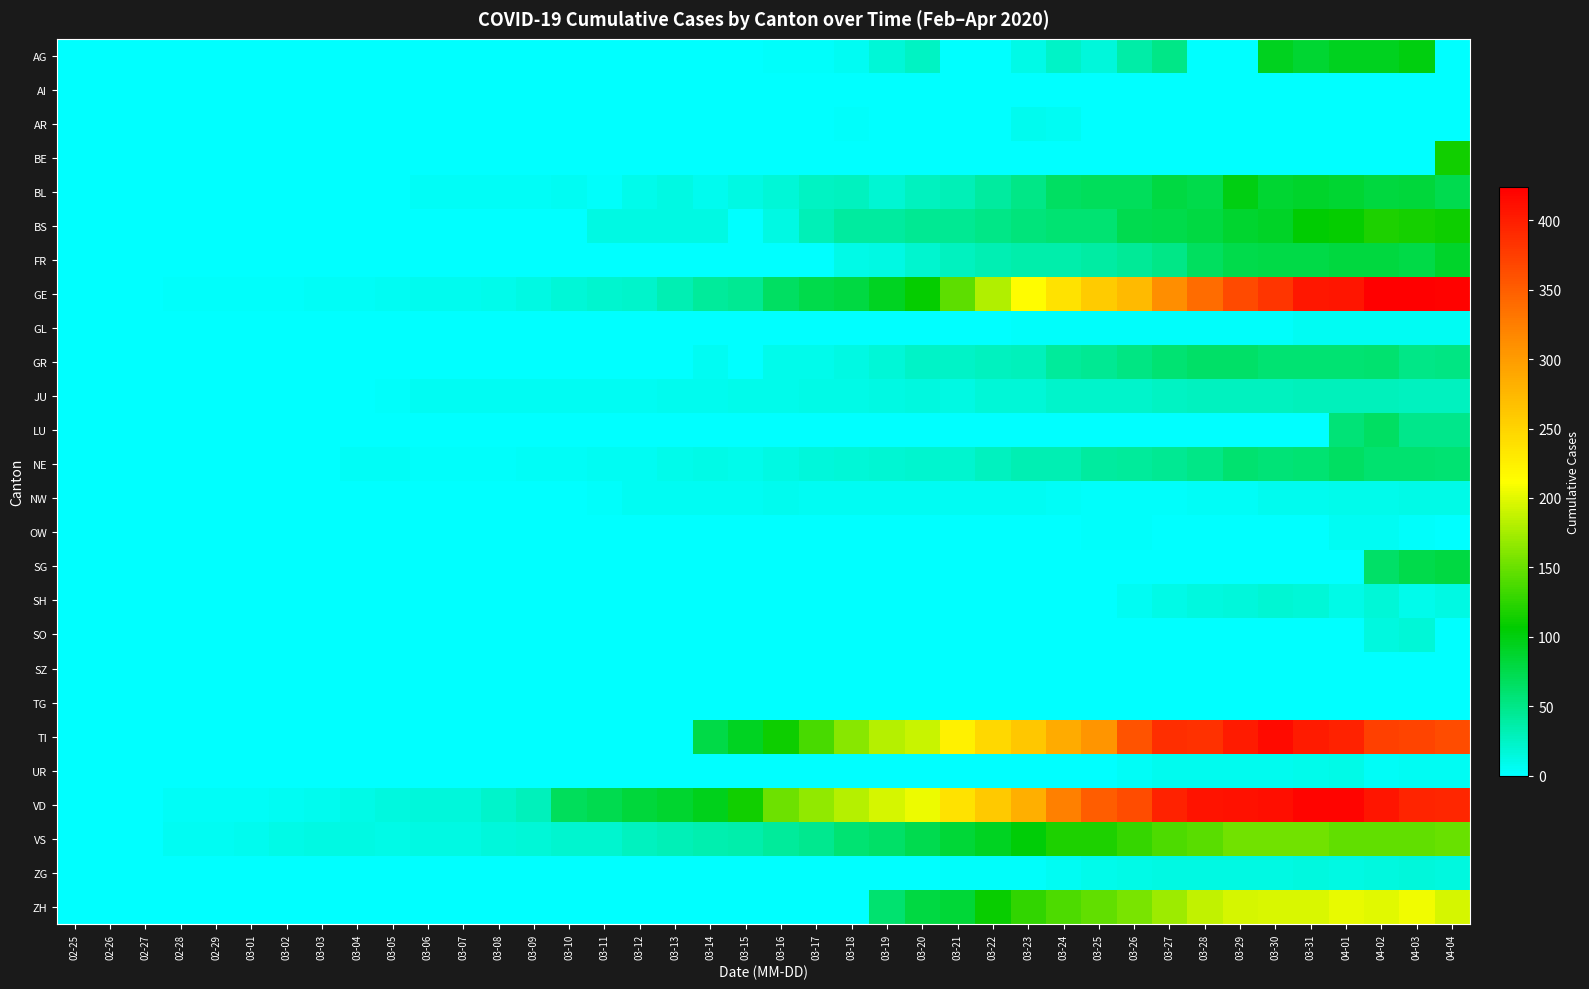

At 03-08, list the series in order from smallest to largest.

AG, AI, AR, BE, FR, GL, GR, LU, NW, OW, SG, SH, SO, SZ, TG, TI, UR, ZG, ZH, BS, NE, BL, JU, GE, VS, VD